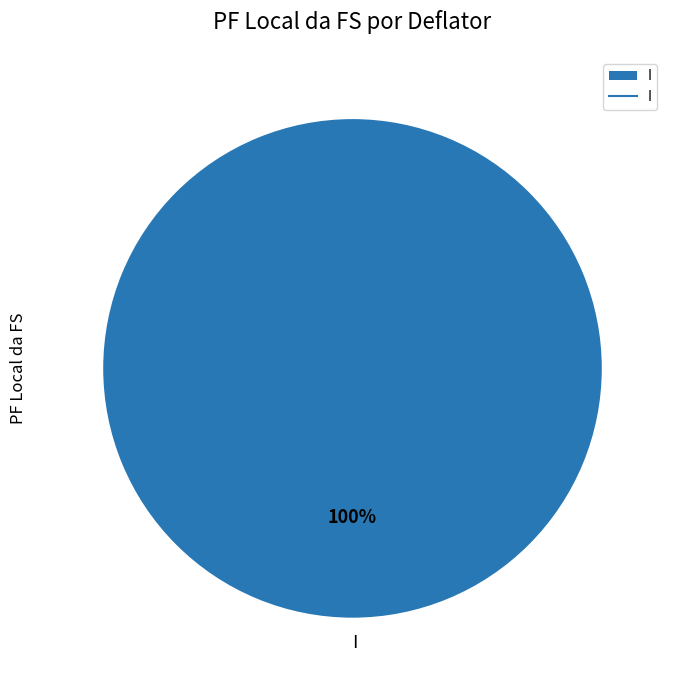

Is it true that I is 100% of the pie?

True